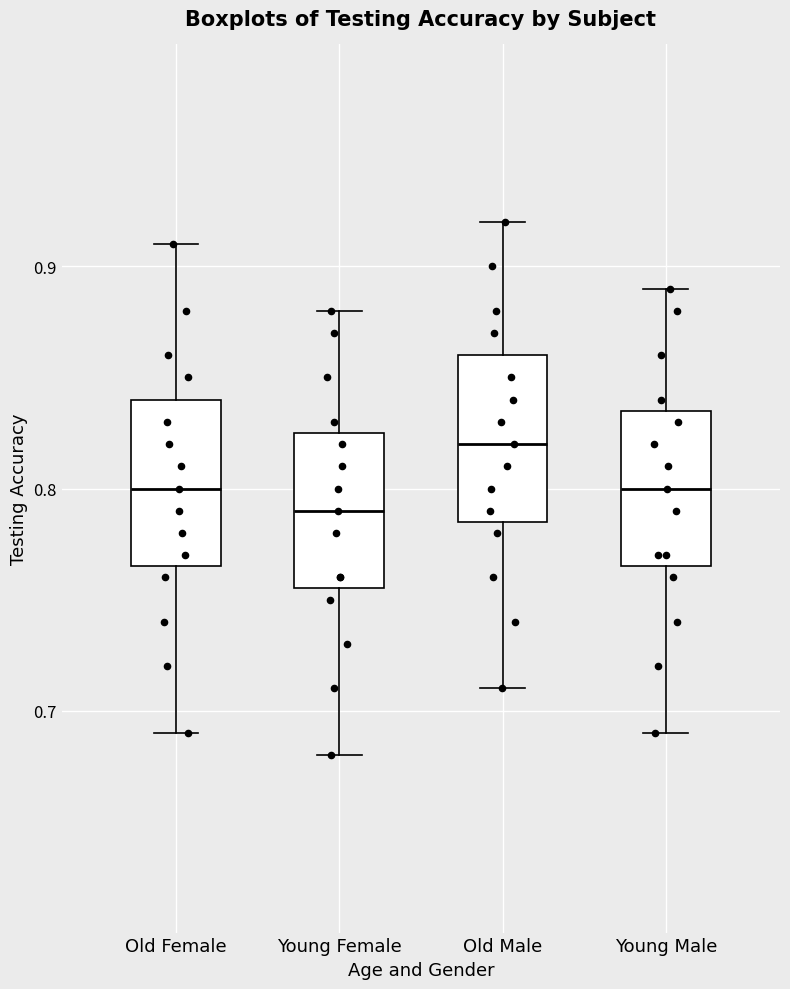

Reading left to right, read every box against the y-axis: the position of its median line, the range the box covers, and the ends of its whiskers. The values are not printed on the chart, so give them approximately, as read against the axis.

Old Female: median 0.80, box 0.77 to 0.84, whiskers 0.69 to 0.91
Young Female: median 0.79, box 0.76 to 0.83, whiskers 0.68 to 0.88
Old Male: median 0.82, box 0.79 to 0.86, whiskers 0.71 to 0.92
Young Male: median 0.80, box 0.77 to 0.84, whiskers 0.69 to 0.89